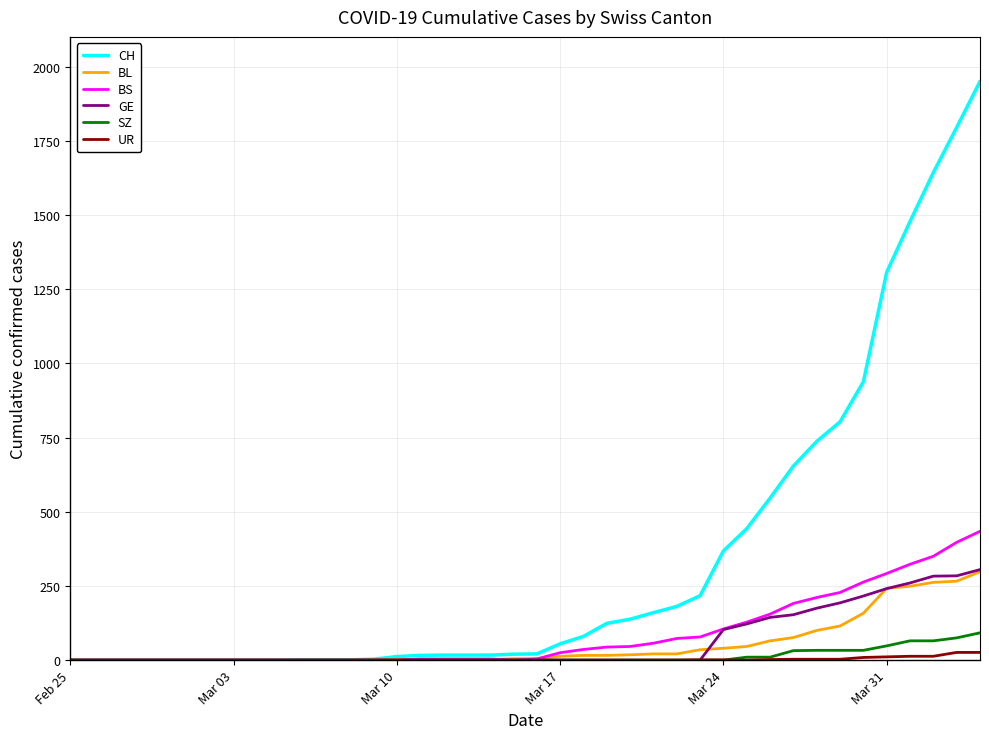

What is the maximum value shown in the chart?

1950